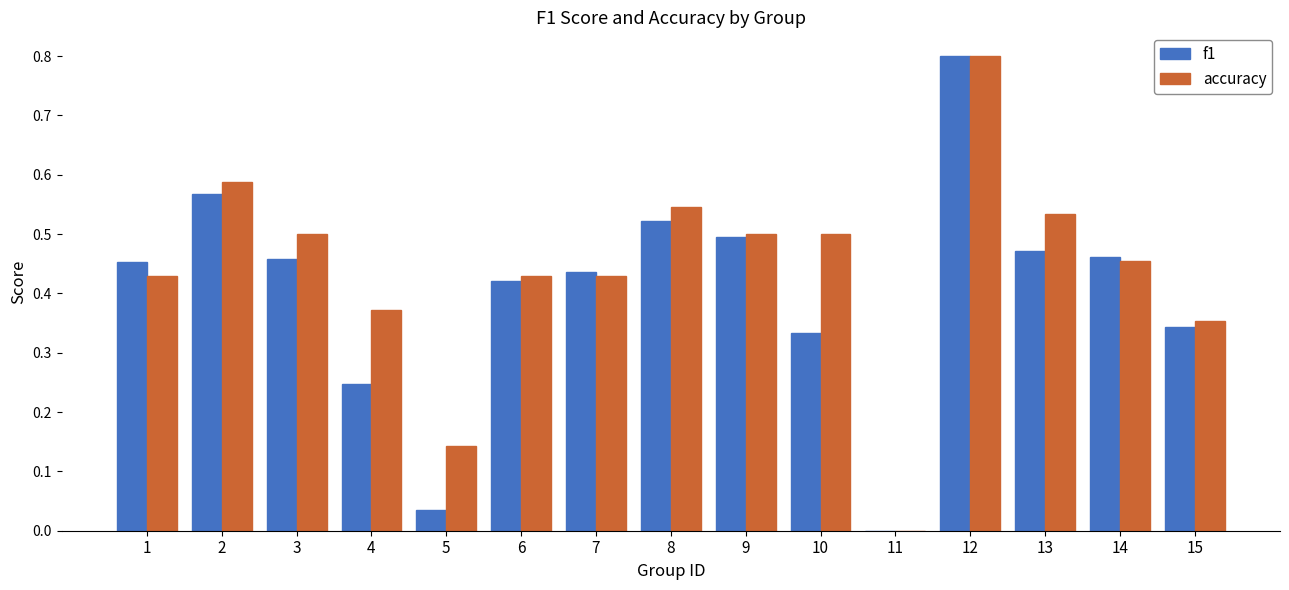

At which label does accuracy reach its peak?

12